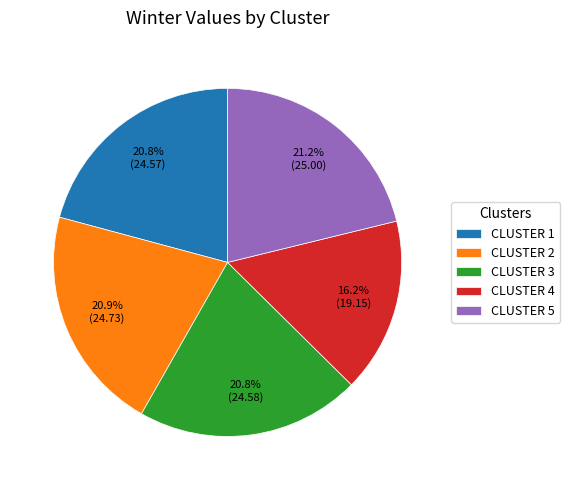

What portion of the pie excludes CLUSTER 2?

79.1%